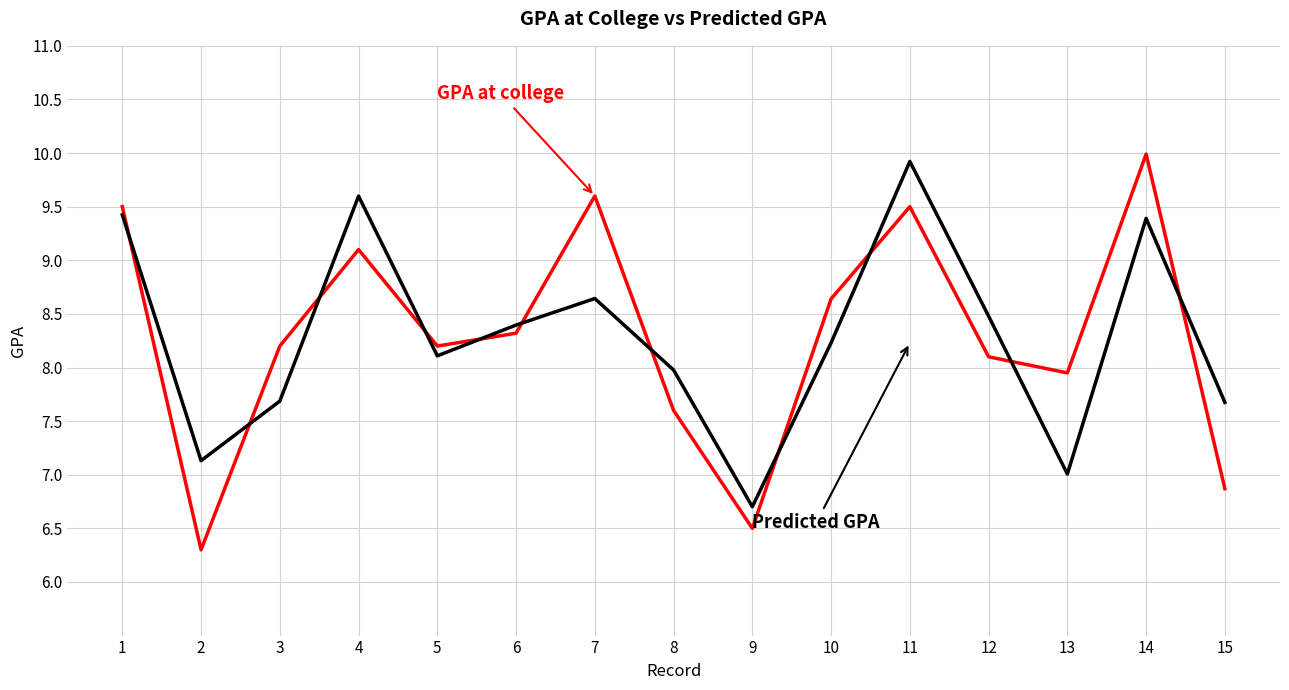

What is the total value across all series at 8?

15.6